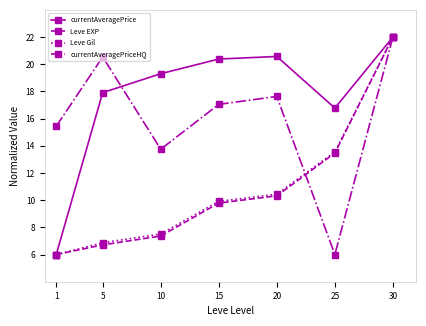

List the labels in order of currentAveragePriceHQ value, smallest first.

25, 10, 1, 15, 20, 5, 30